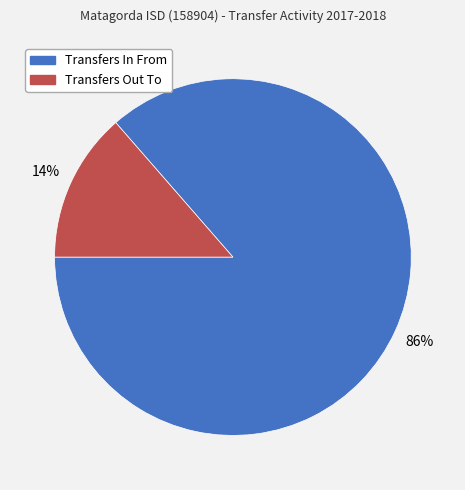

True or false: Transfers Out To accounts for 25% of the total.

False